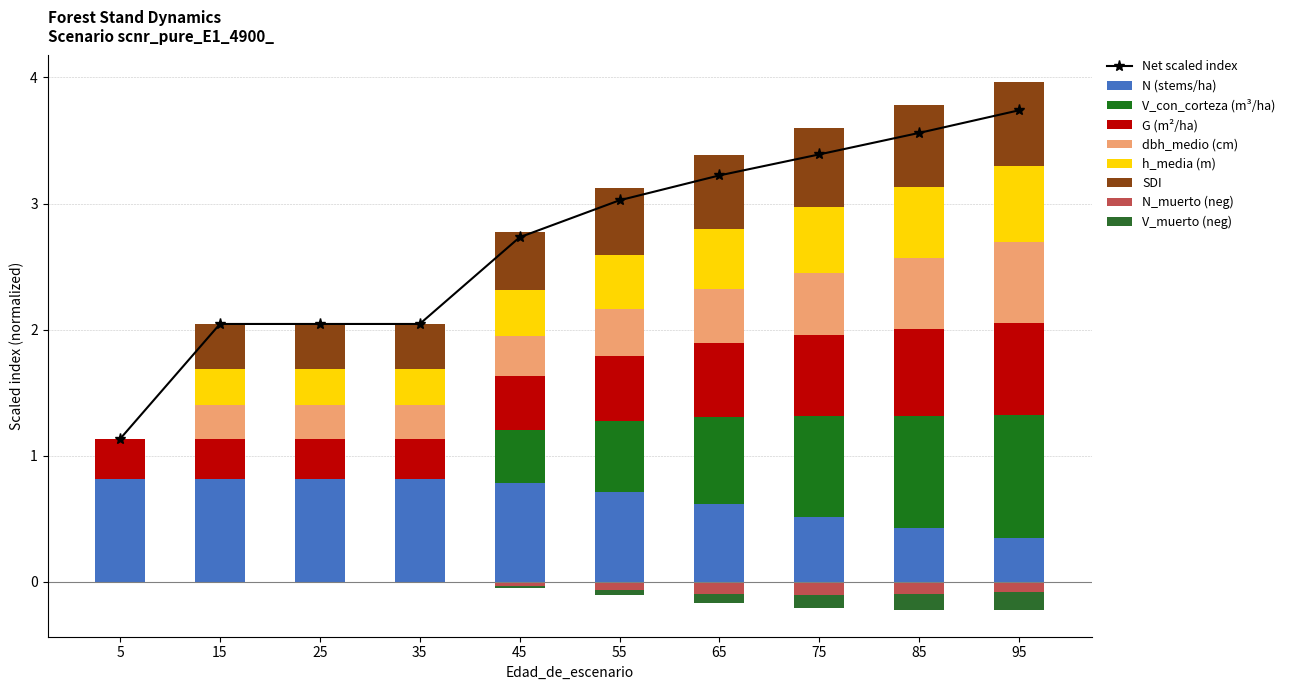

At 75, list the series in order from largest to smallest.

V_con_corteza, G, SDI, h_media, N, dbh_medio